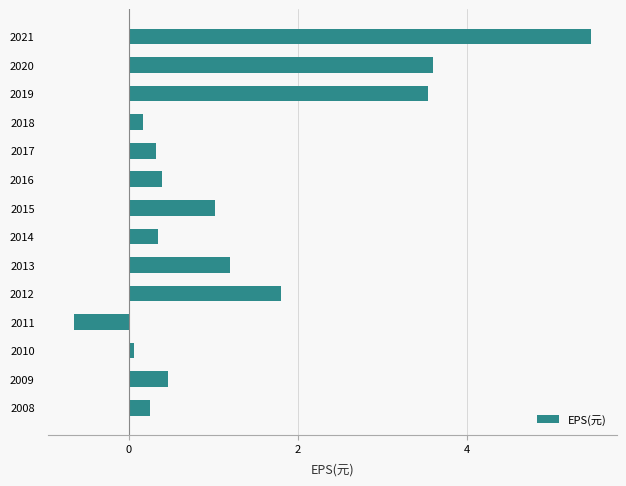

What is the approximate value at 2019?

3.5